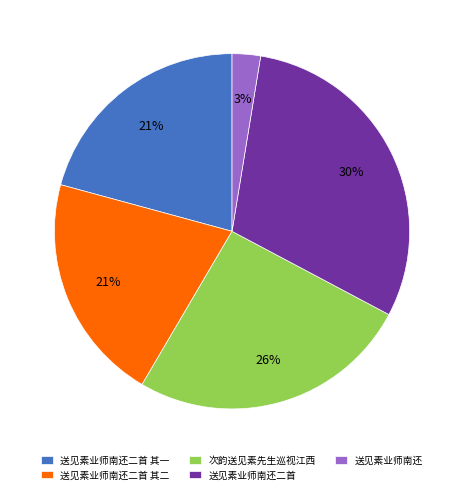

To the nearest percent, what is the average slice percentage?

20%